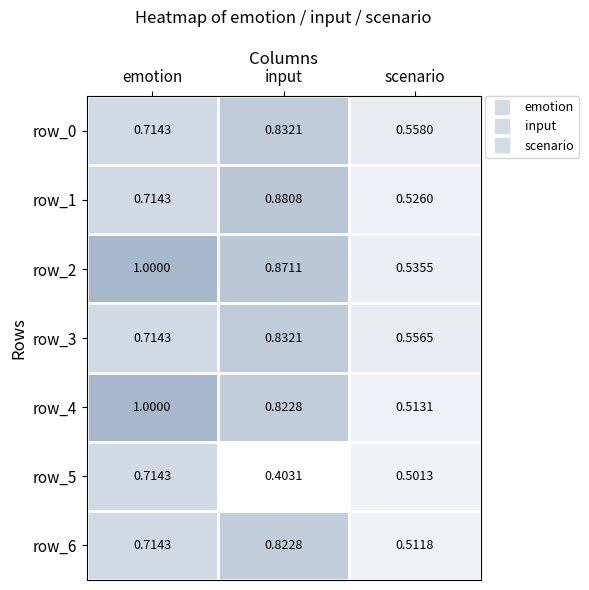

At which label is row_6 closest to 0?

scenario